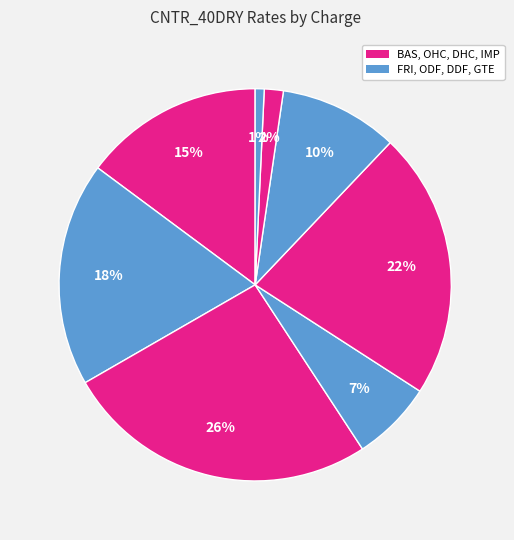

How many slices are in this pie chart?

8